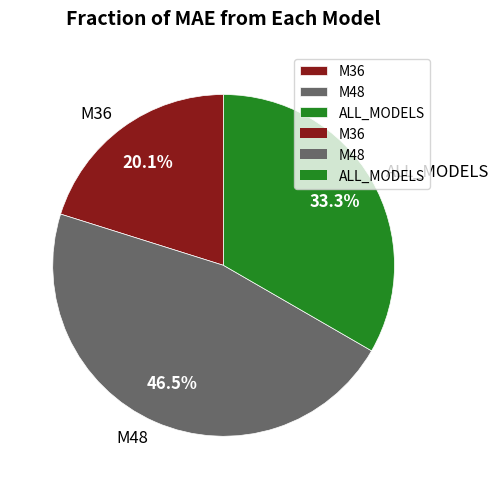

How many segments does this pie chart have?

3